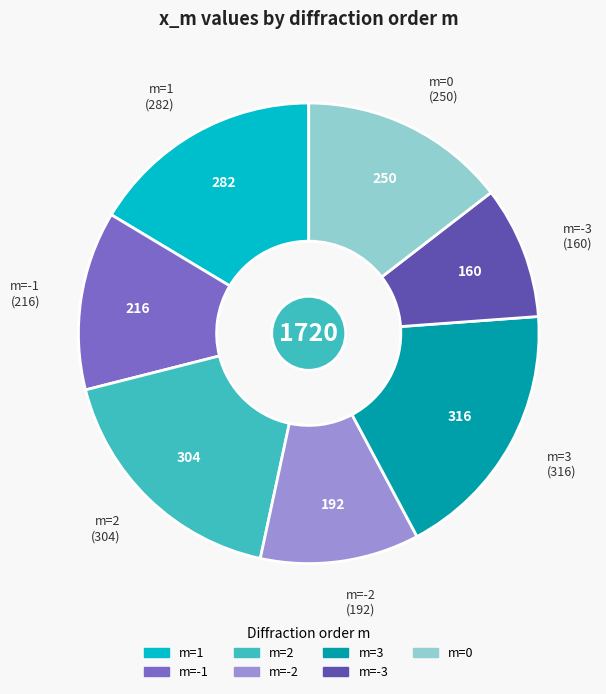

Is m=2 the majority of the pie?

No